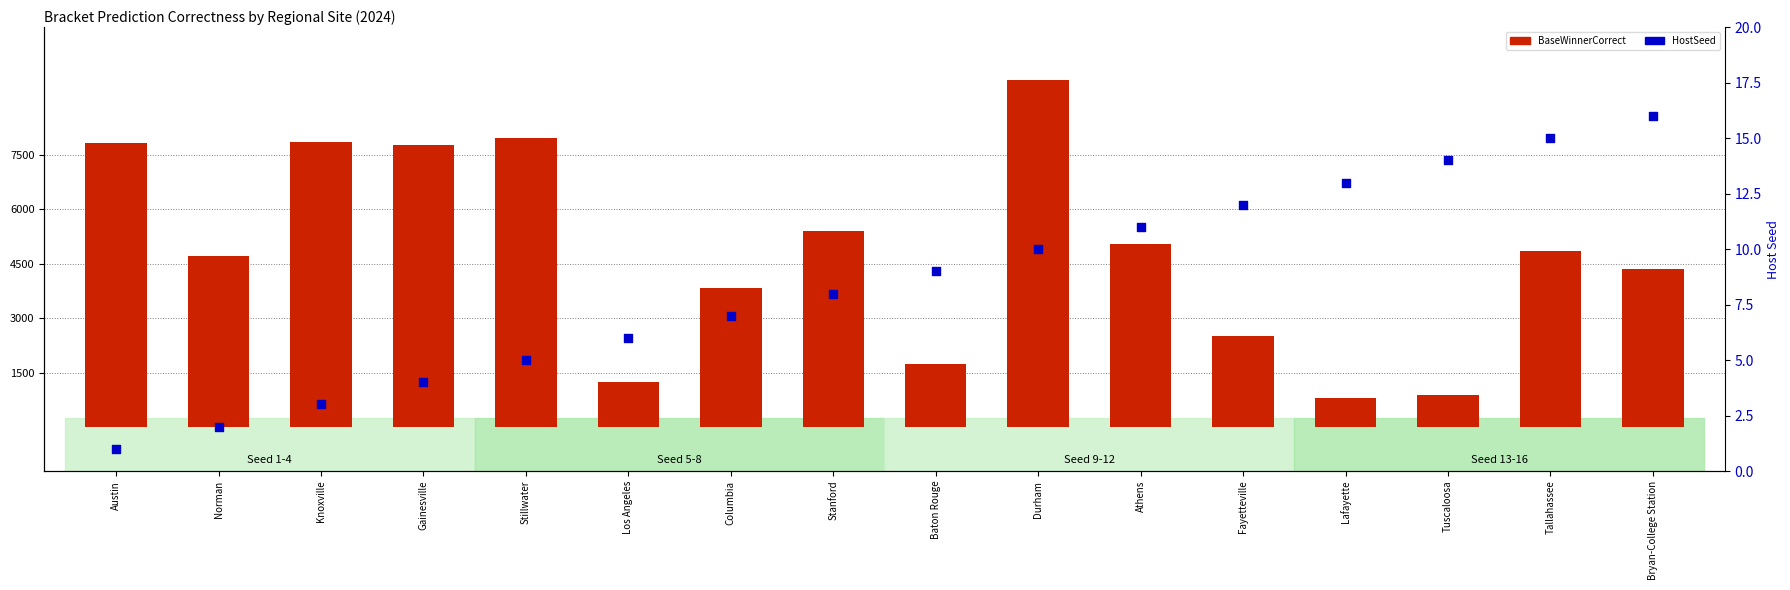

At which category is the sum across all series the highest?

Durham